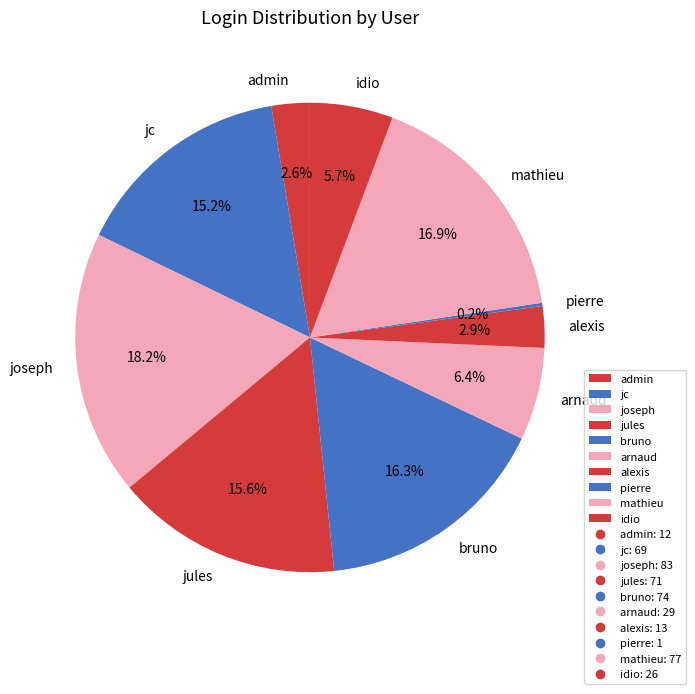

To the nearest percent, what percentage of the pie is alexis?

3%